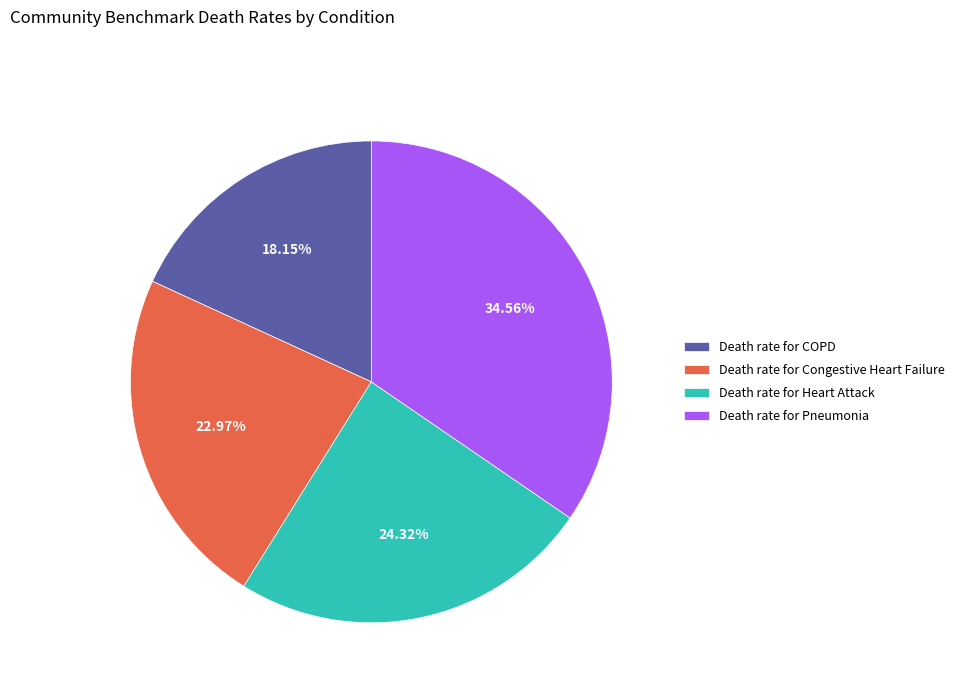

Count the number of slices in the pie.

4